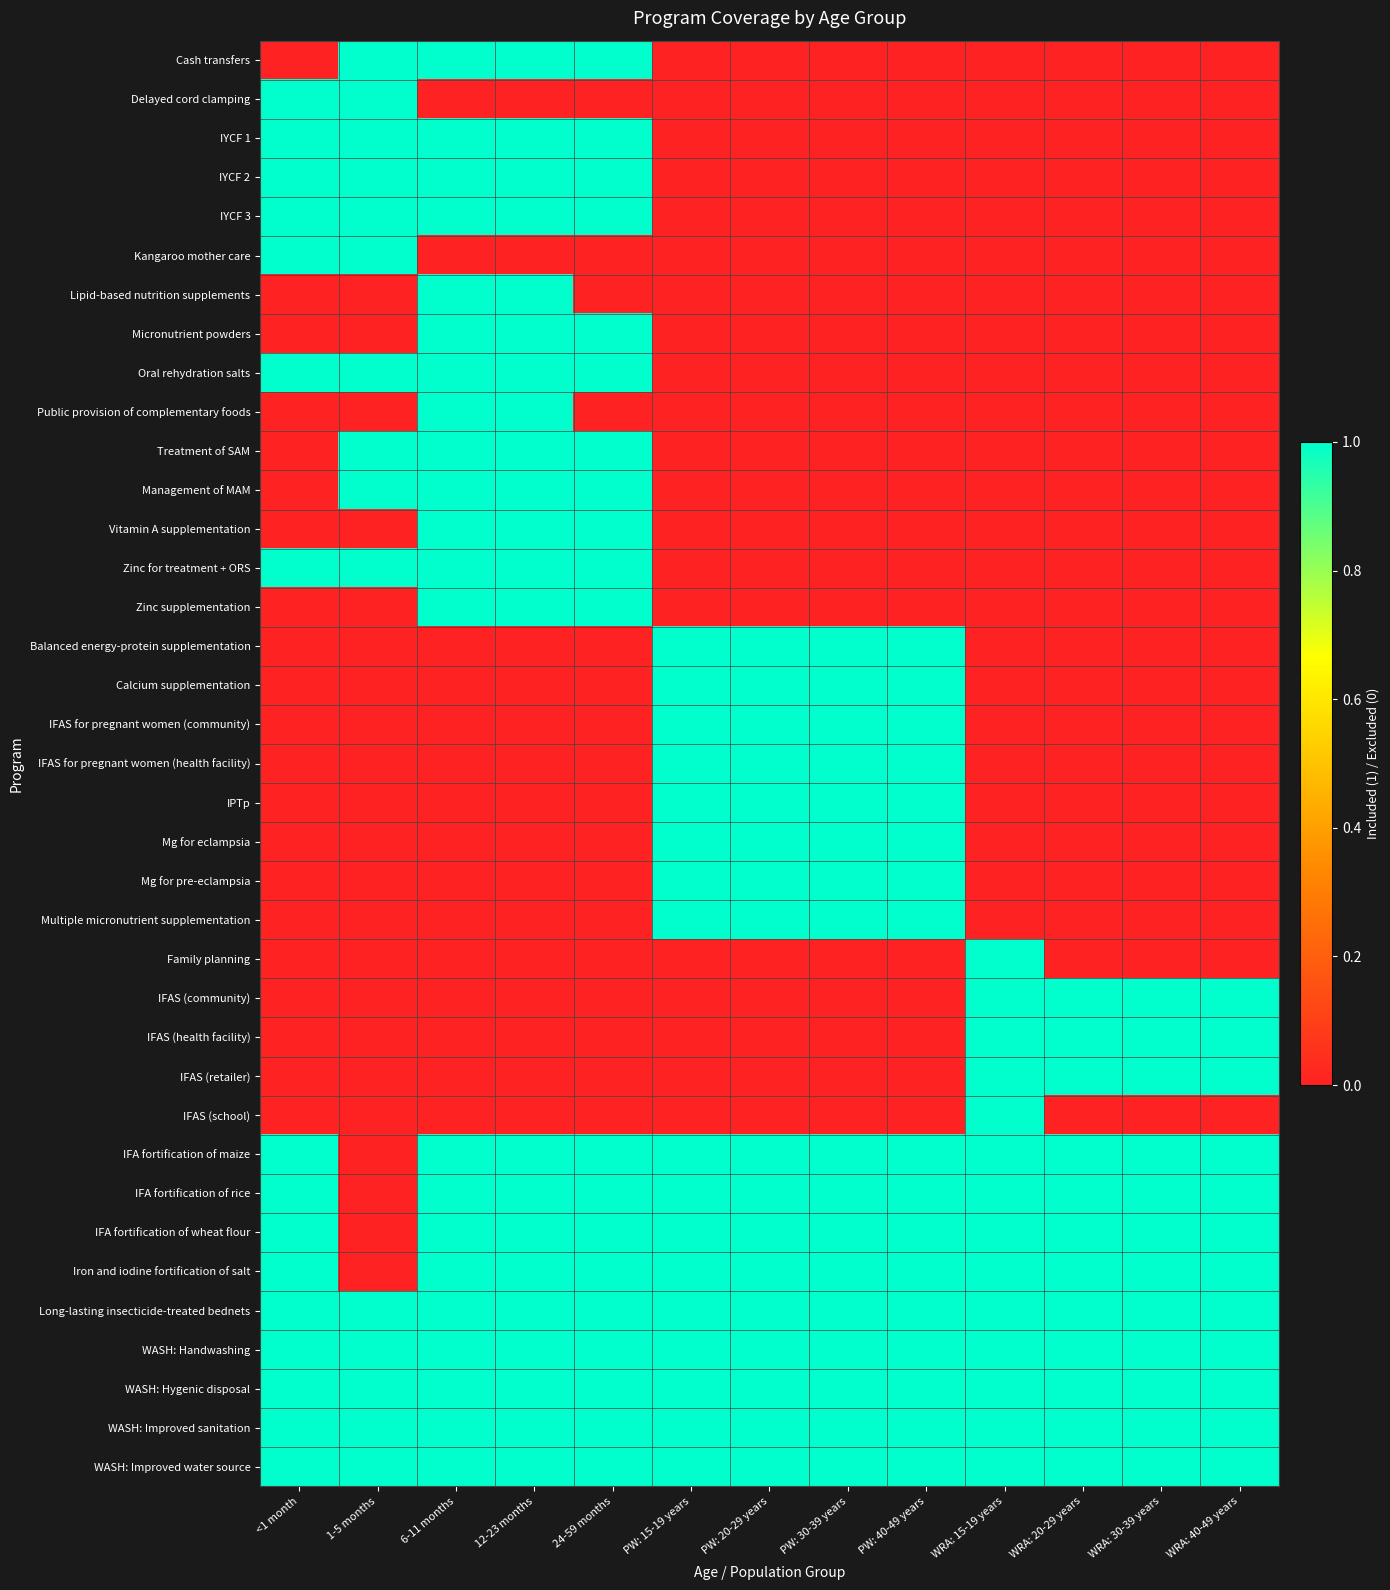

What is the maximum value shown in the chart?

1